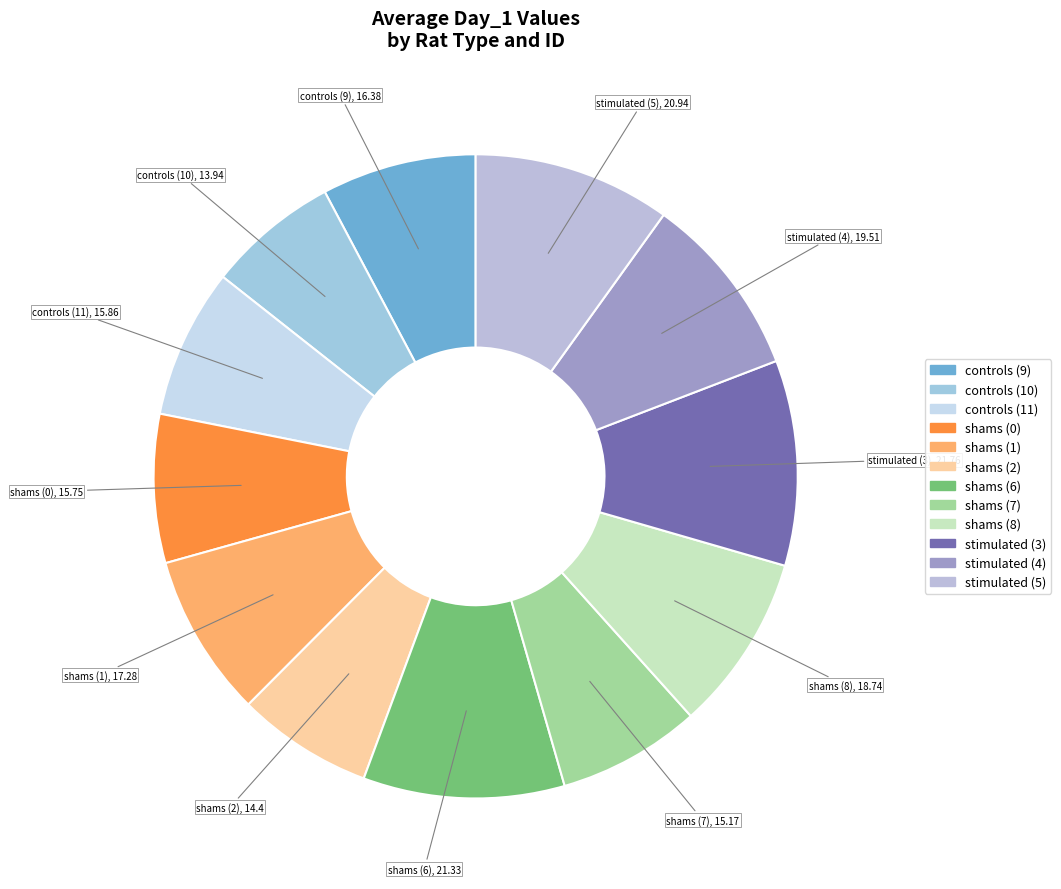

Approximately how many times larger is the value at stimulated (4) compared to controls (9)?

1.2